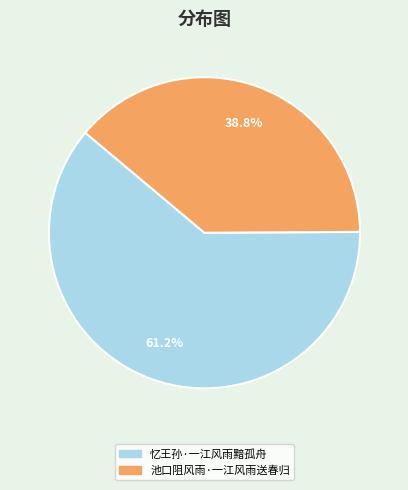

To the nearest percent, what is the combined percentage of 忆王孙·一江风雨黯孤舟 and 池口阻风雨·一江风雨送春归?

100%